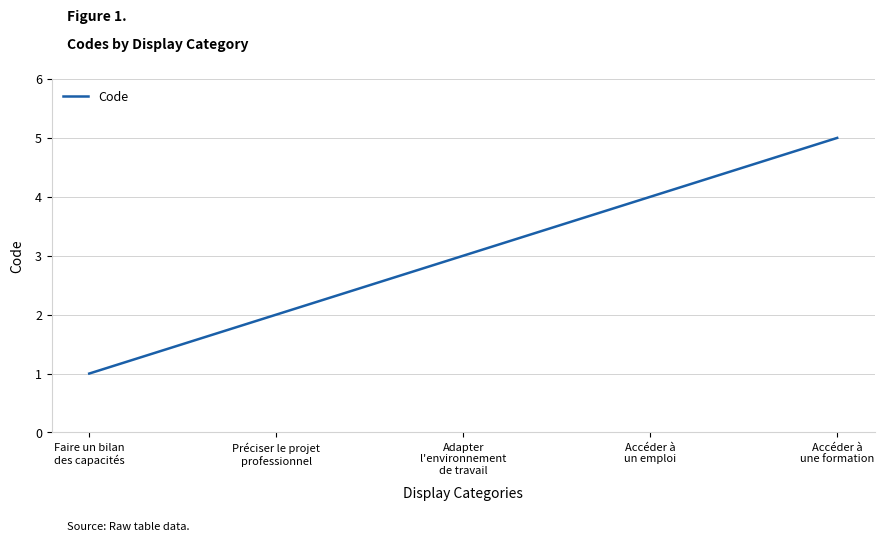

The value at Accéder à
un emploi is 4. True or false?

True